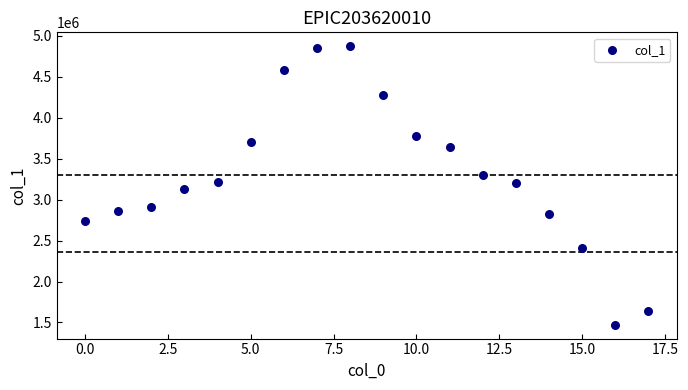

What is the range of Y values (max minus min)?

3400887